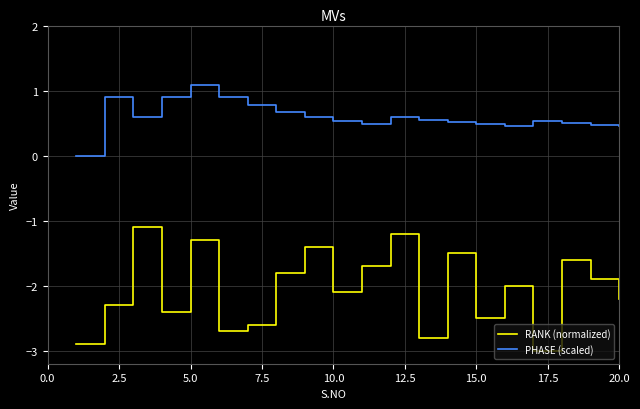

True or false: RANK (normalized) and PHASE (scaled) cross at least once.

False